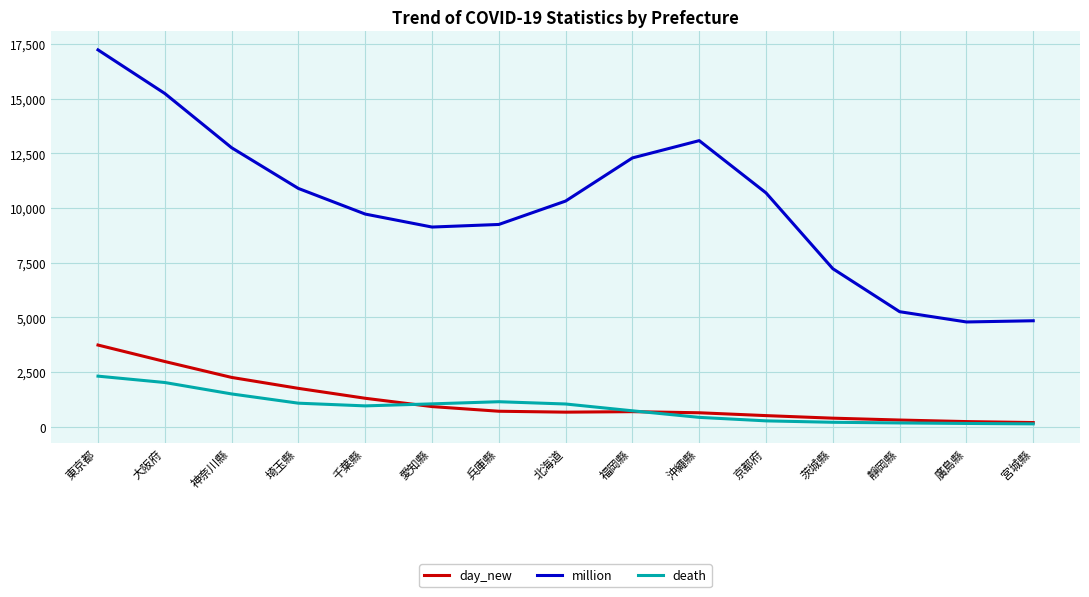

Is the value of day_new at 東京都 greater than the value of death at 靜岡縣?

Yes